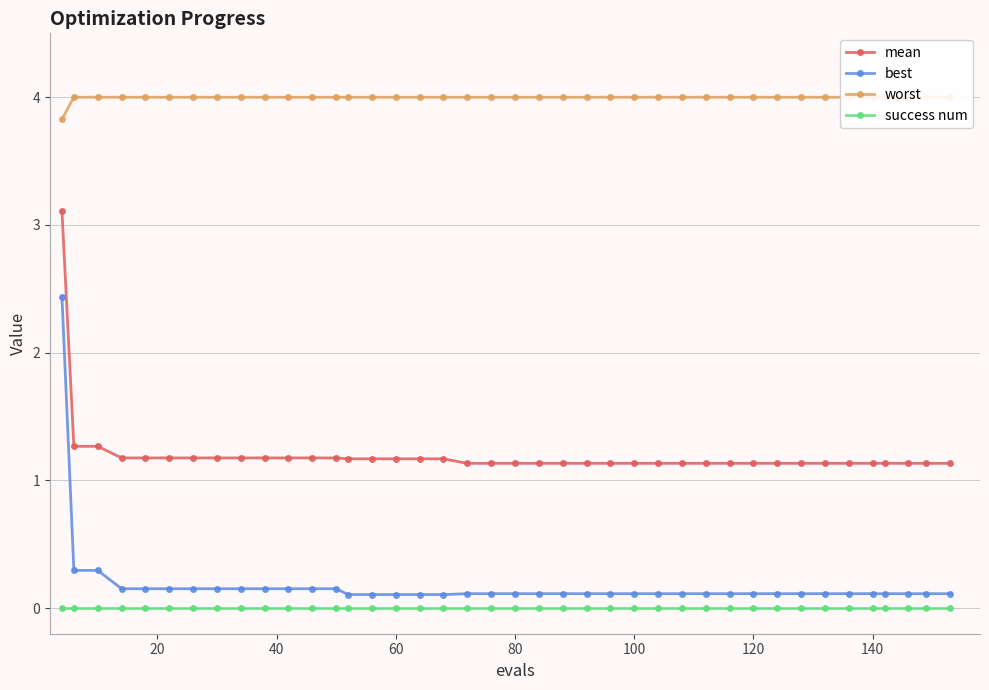

Reading right to left, what are all the values shown in this chart?

mean: 1.1	1.1	1.1	1.1	1.1	1.1	1.1	1.1	1.1	1.1	1.1	1.1	1.1	1.1	1.1	1.1	1.1	1.1	1.1	1.1	1.1	1.1	1.2	1.2	1.2	1.2	1.2	1.2	1.2	1.2	1.2	1.2	1.2	1.2	1.2	1.2	1.2	1.3	1.3	3.1
best: 0.1	0.1	0.1	0.1	0.1	0.1	0.1	0.1	0.1	0.1	0.1	0.1	0.1	0.1	0.1	0.1	0.1	0.1	0.1	0.1	0.1	0.1	0.1	0.1	0.1	0.1	0.1	0.2	0.2	0.2	0.2	0.2	0.2	0.2	0.2	0.2	0.2	0.3	0.3	2.4
worst: 4.0	4.0	4.0	4.0	4.0	4.0	4.0	4.0	4.0	4.0	4.0	4.0	4.0	4.0	4.0	4.0	4.0	4.0	4.0	4.0	4.0	4.0	4.0	4.0	4.0	4.0	4.0	4.0	4.0	4.0	4.0	4.0	4.0	4.0	4.0	4.0	4.0	4.0	4.0	3.8
success num: 0.0	0.0	0.0	0.0	0.0	0.0	0.0	0.0	0.0	0.0	0.0	0.0	0.0	0.0	0.0	0.0	0.0	0.0	0.0	0.0	0.0	0.0	0.0	0.0	0.0	0.0	0.0	0.0	0.0	0.0	0.0	0.0	0.0	0.0	0.0	0.0	0.0	0.0	0.0	0.0